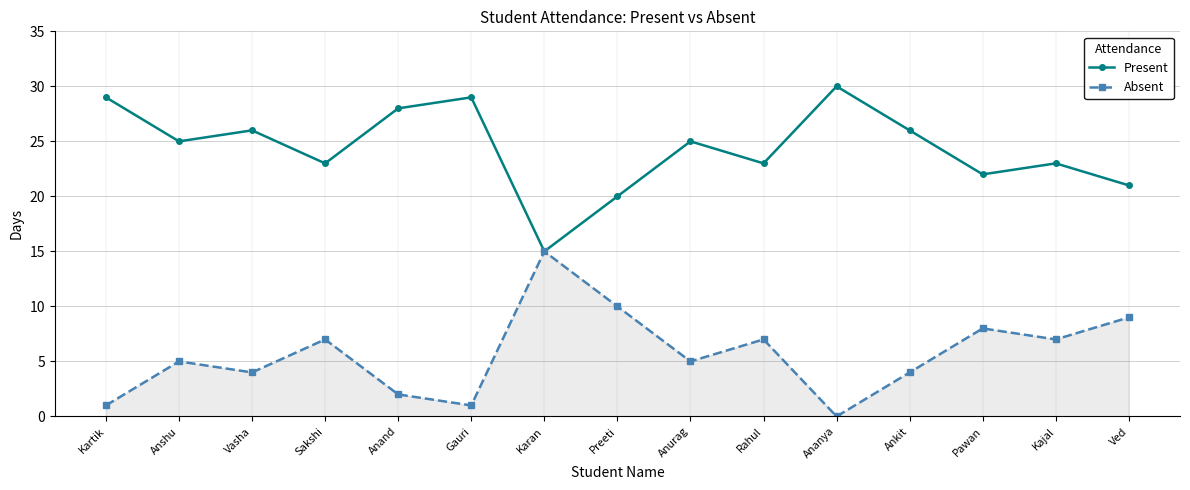

What is the label of the 5th point from the left?

Anand